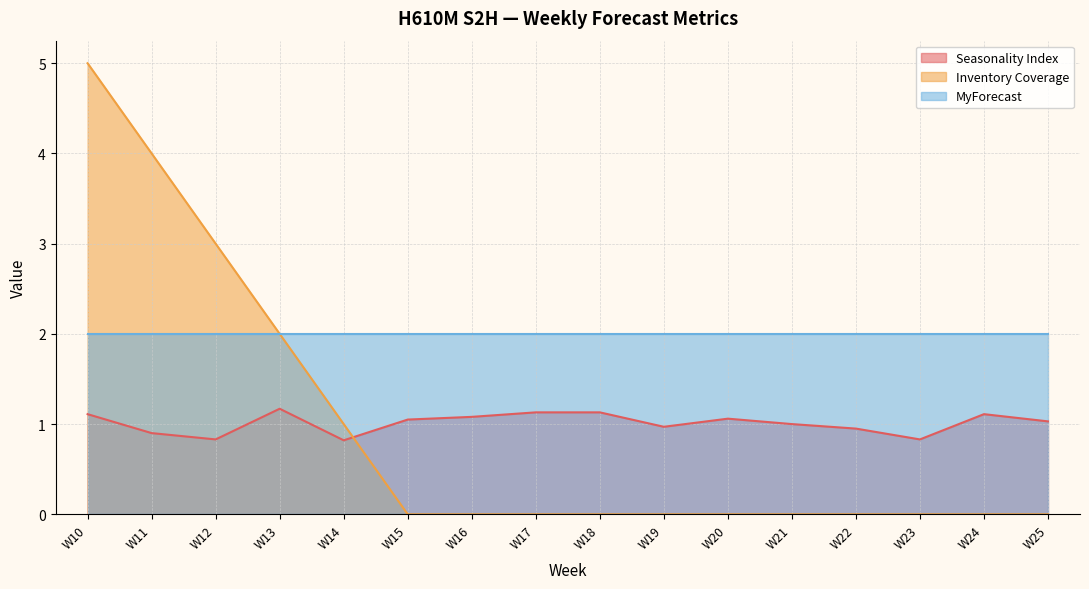

Is it true that Inventory Coverage equals 3.0 at W12?

True